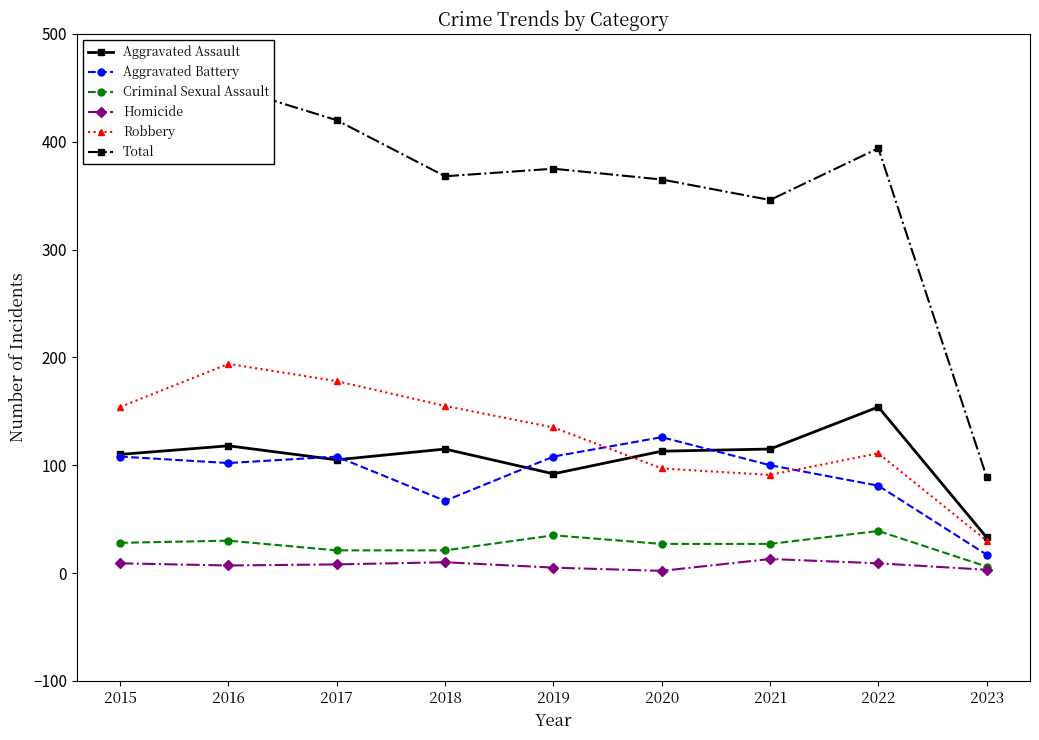

True or false: Criminal Sexual Assault and Aggravated Assault intersect in this chart.

False